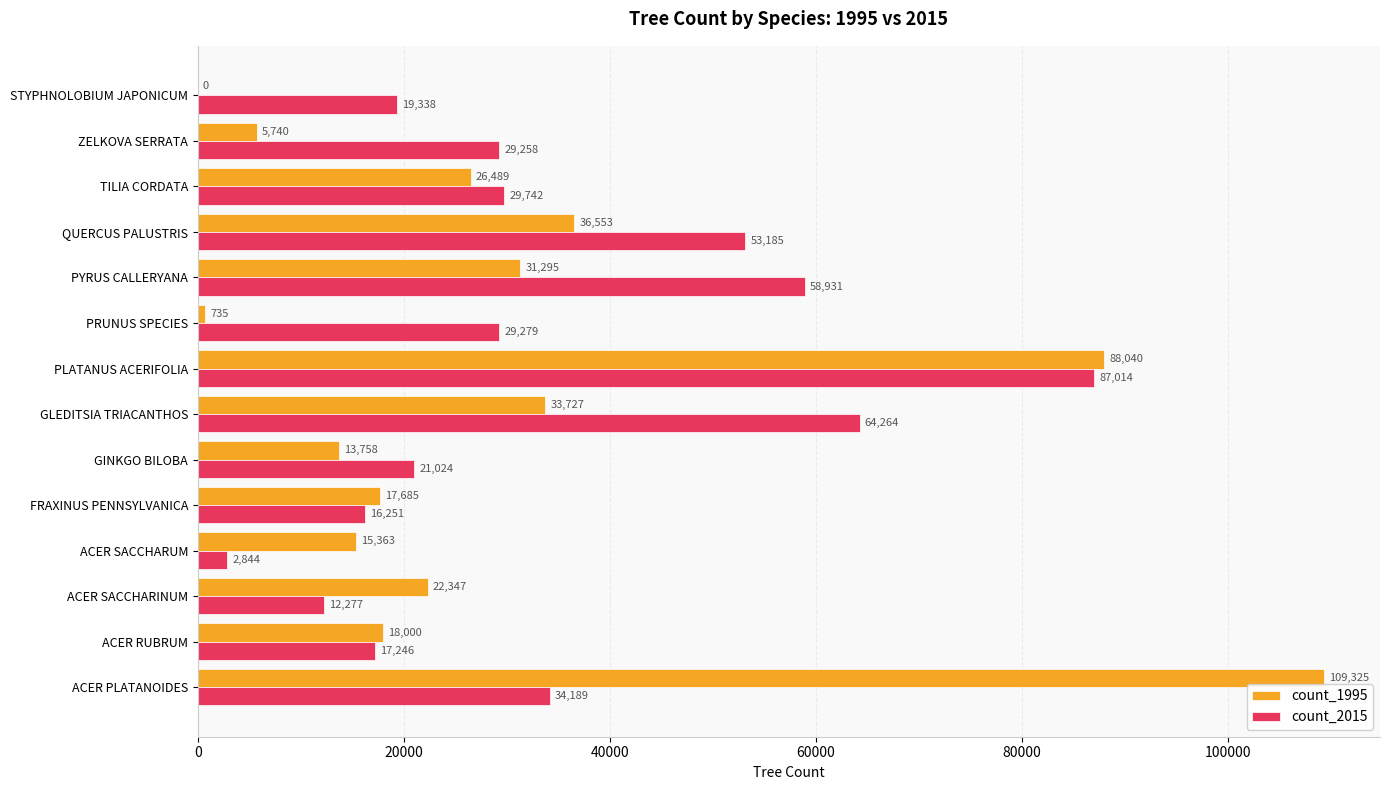

How many distinct data groups are displayed?

2